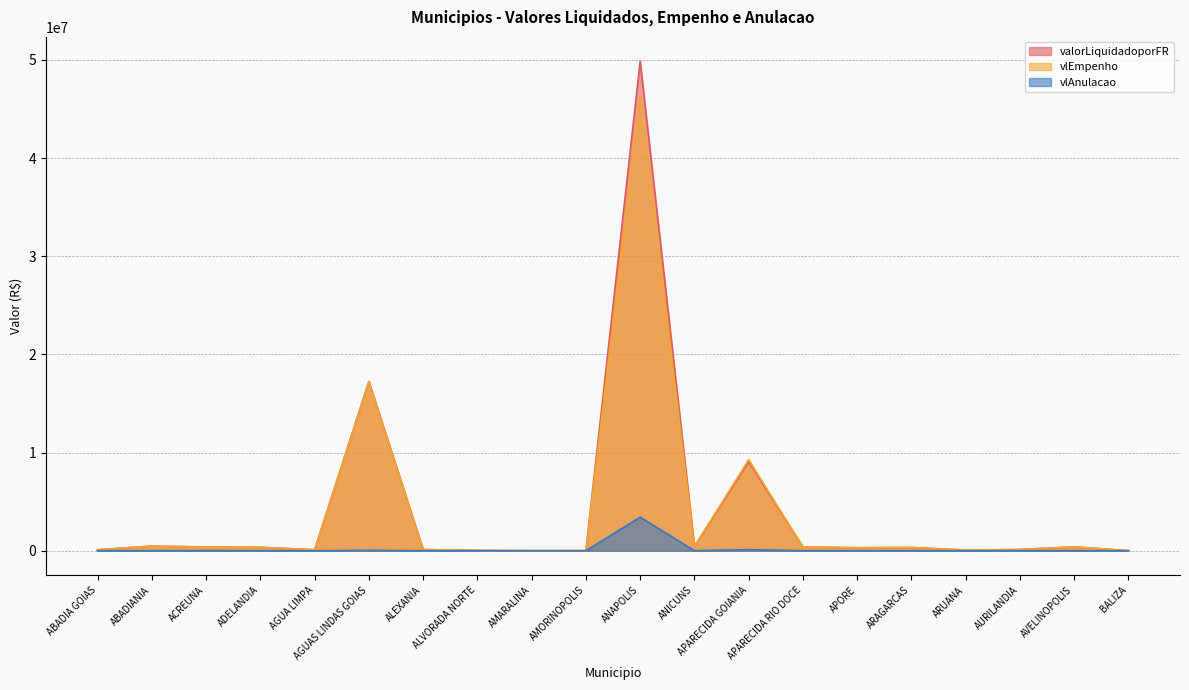

What is the value of the valorLiquidadoporFR point at the 3rd from the left?

383209.6